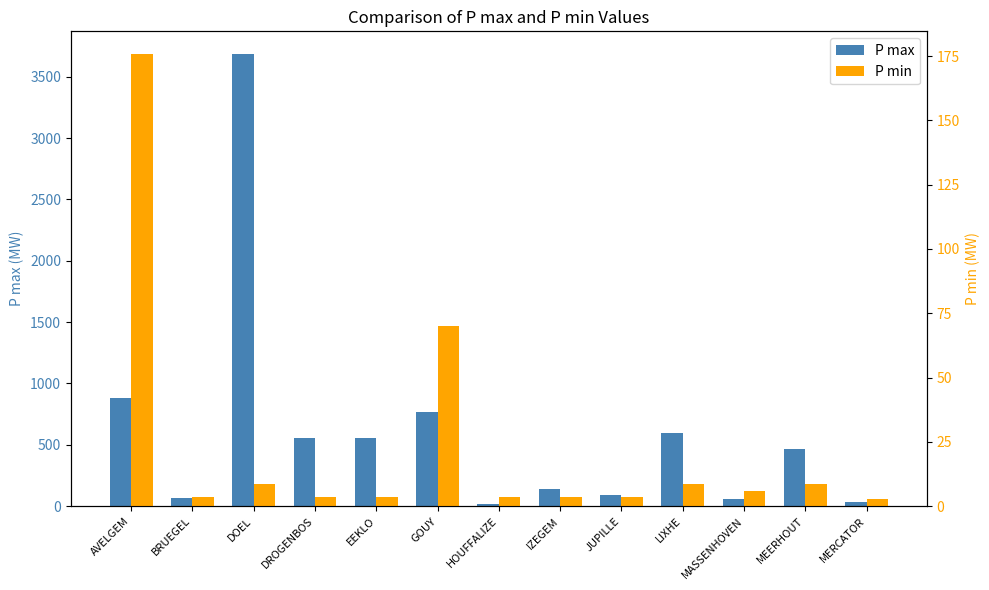

How many categories are shown in the chart?

13